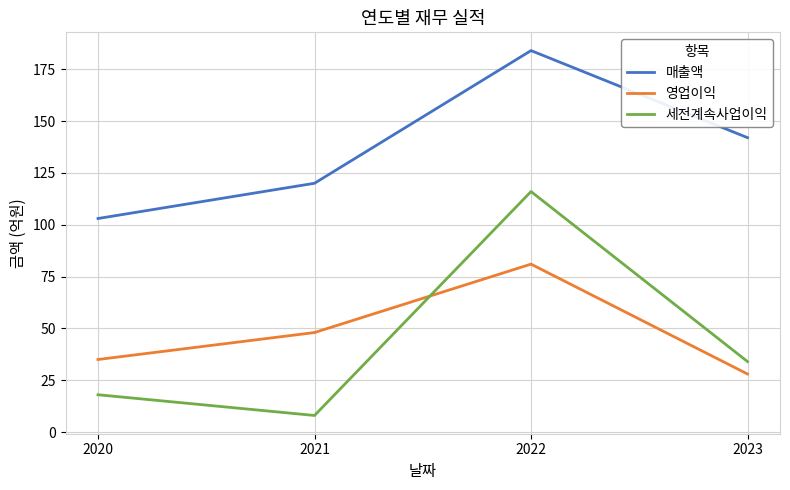

True or false: 세전계속사업이익 and 매출액 intersect in this chart.

False